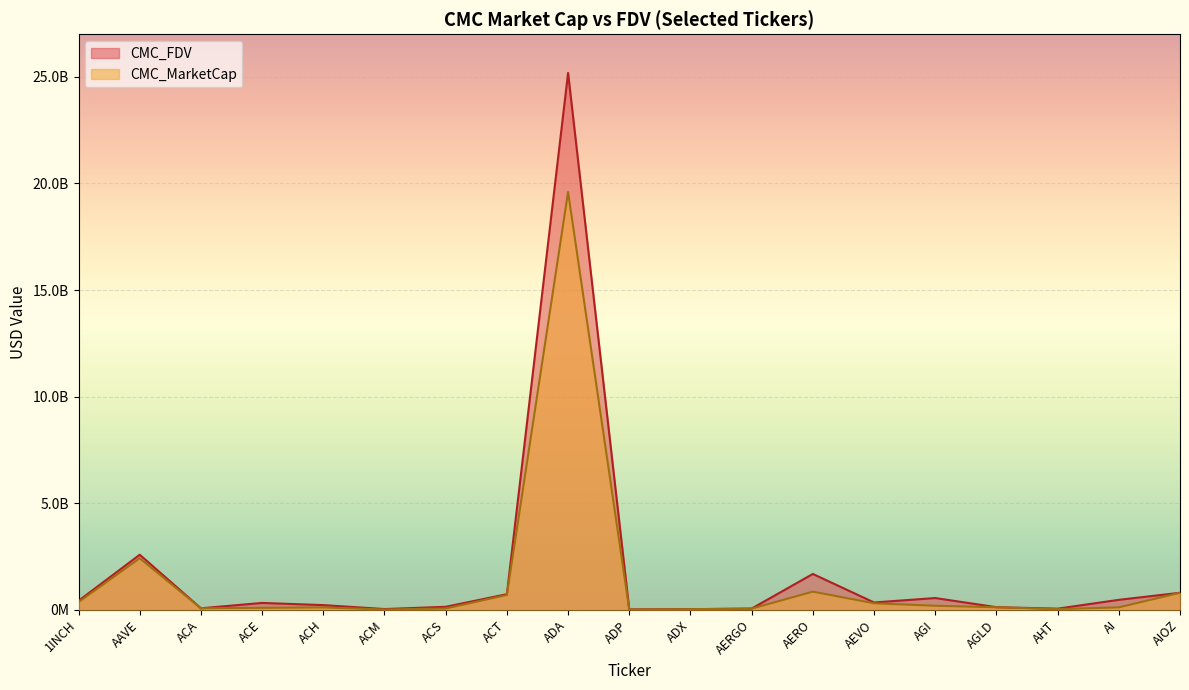

What is the lowest value of the CMC_FDV series?

15949368.8